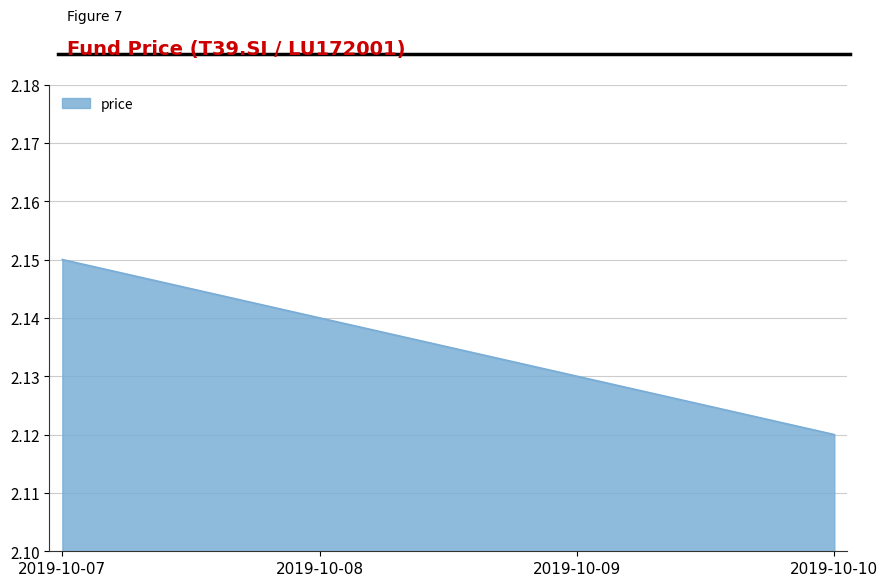

Is it true that the value at 2019-10-07 is 0.9?

False